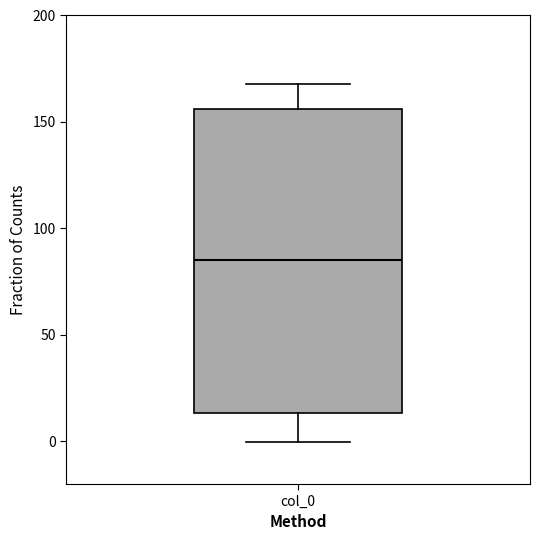

Read this box plot against the y-axis: the position of the median line, the range covered by the box, and the ends of both whiskers. The values are not printed on the chart, so give them approximately, as read against the axis.

median 85, box 15 to 155, whiskers 0 to 170